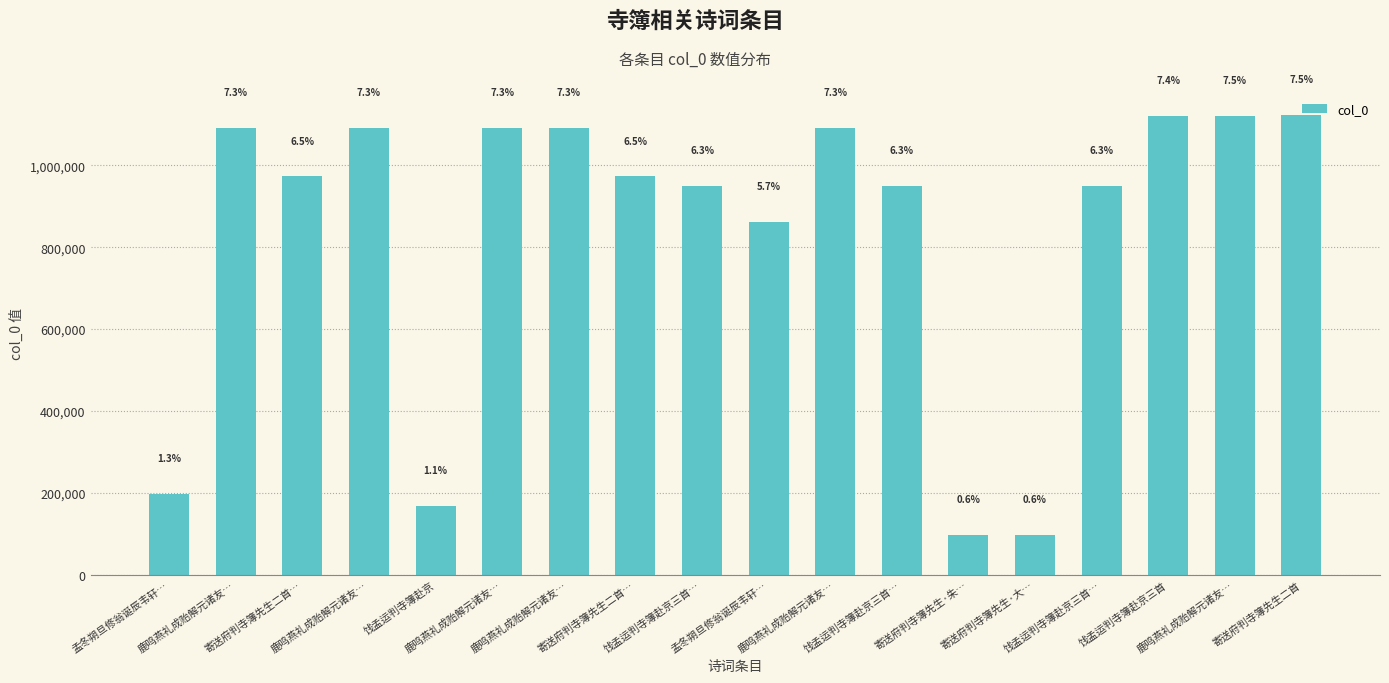

Which category has the lowest value across all series?

寄送府判寺簿先生·朱…